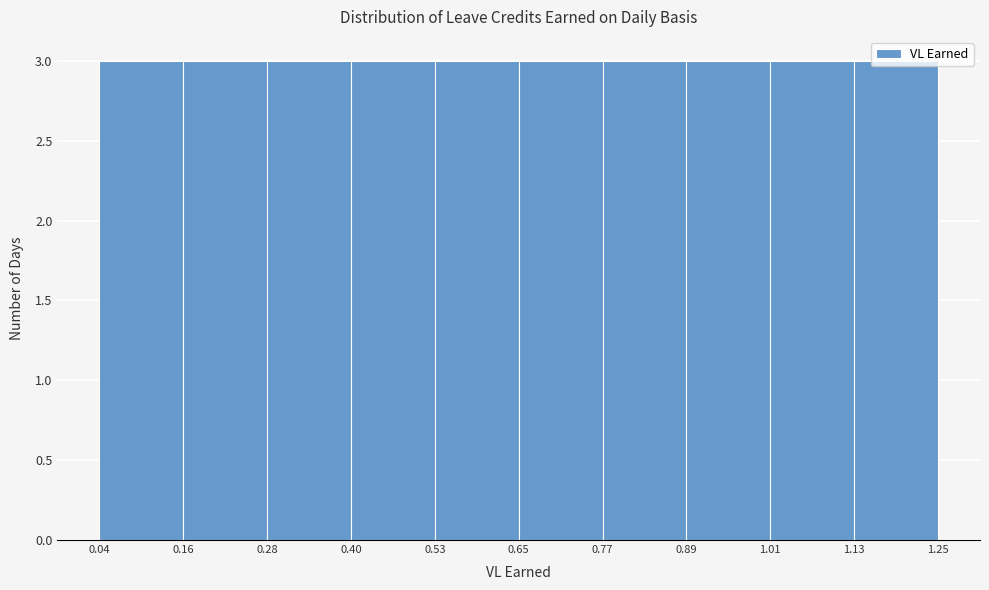

Reading left to right, list every bar in this chart as the range it spans on the x-axis followed by its height. The values are not printed on the chart, so give them approximately, as read against the axis.

0.04 to 0.16: 3
0.16 to 0.28: 3
0.28 to 0.40: 3
0.40 to 0.53: 3
0.53 to 0.65: 3
0.65 to 0.77: 3
0.77 to 0.89: 3
0.89 to 1.01: 3
1.01 to 1.13: 3
1.13 to 1.25: 3